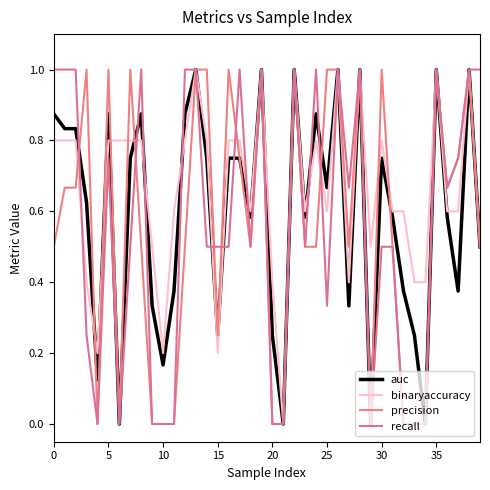

Does the chart have visible grid lines?

No